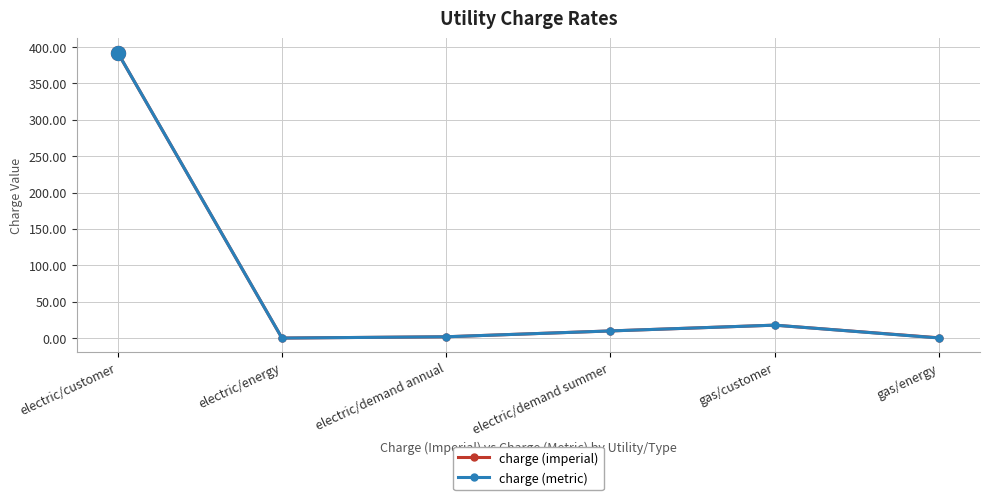

What are all the series names shown in the legend?

charge (imperial), charge (metric)